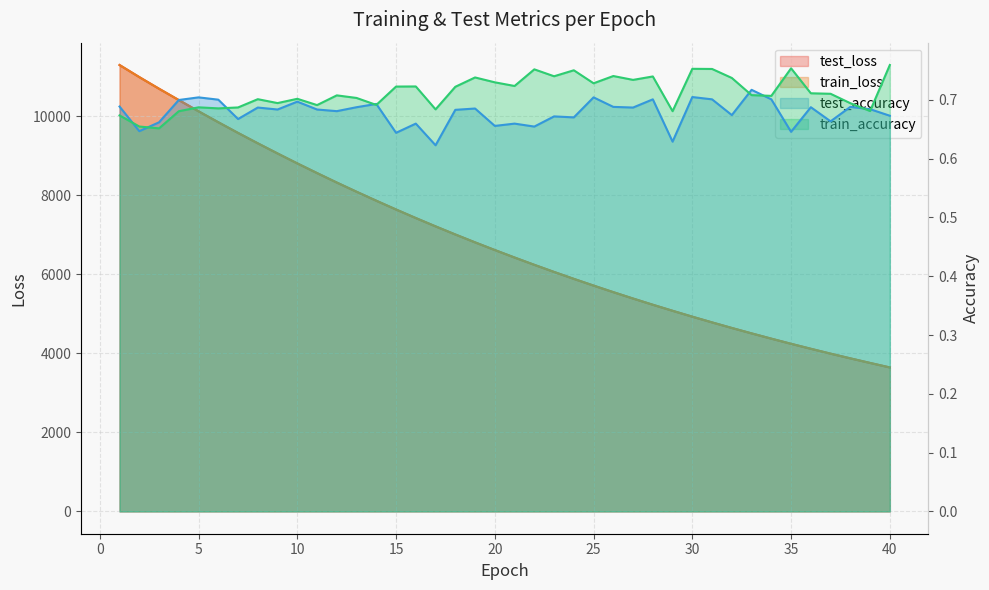

What is the approximate value of train_accuracy at 39?

0.7